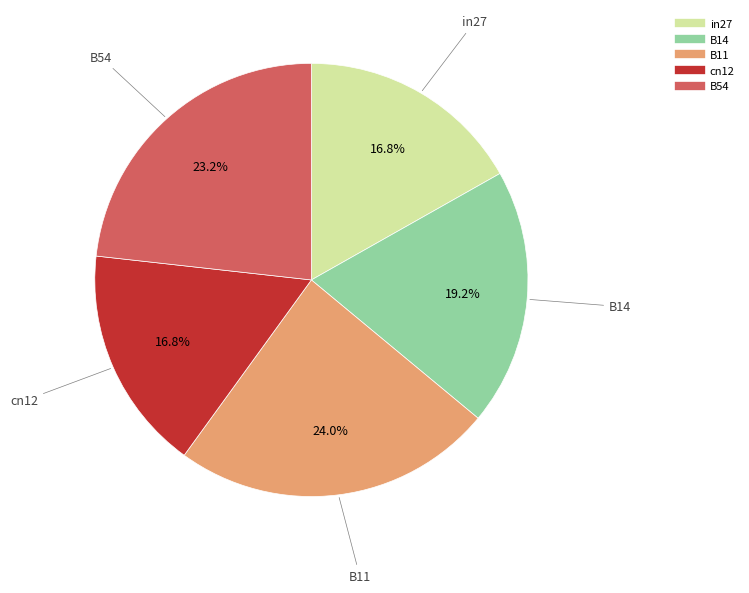

Is there any slice that represents more than half of the pie?

No